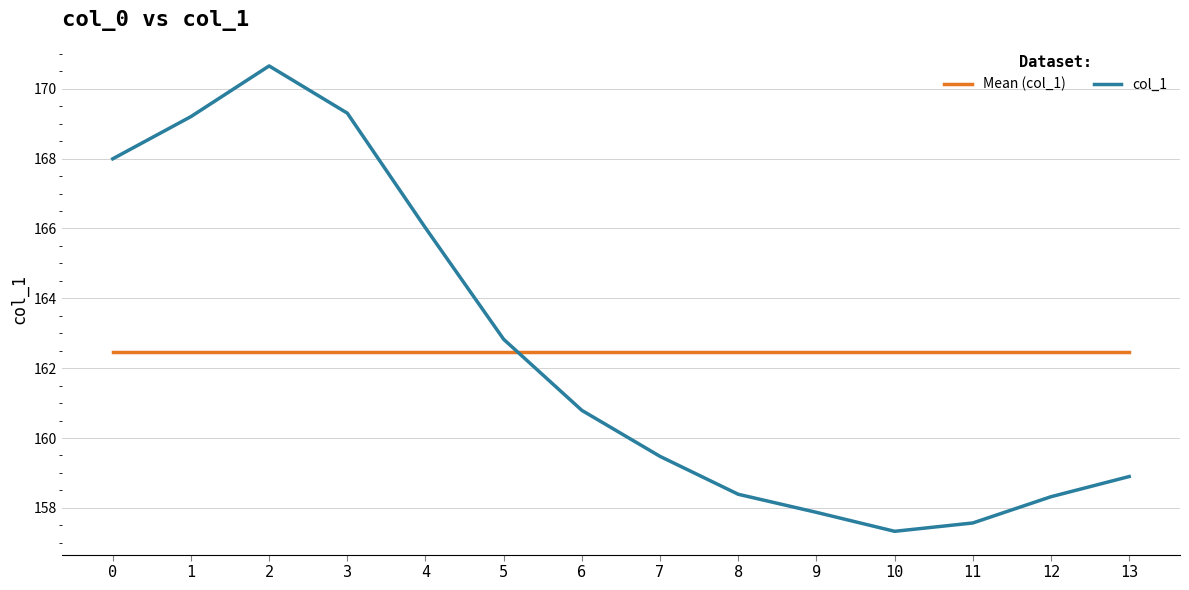

Read the col_1 value at 2.

170.7